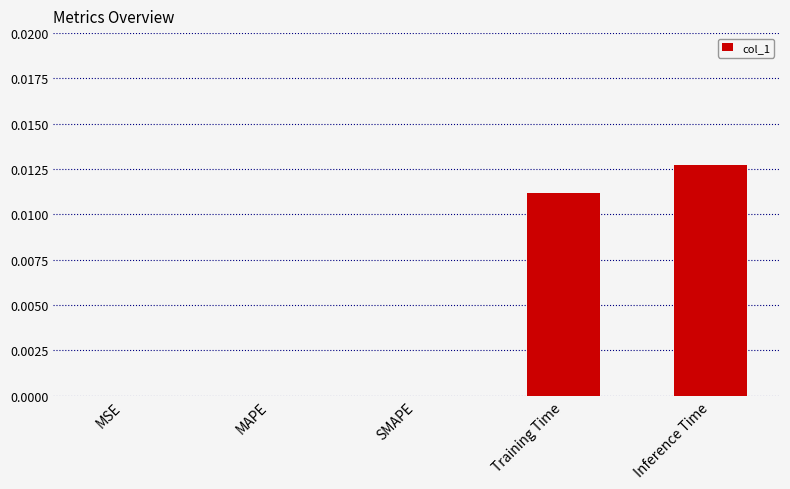

Which label corresponds to the largest value in the chart?

Inference Time